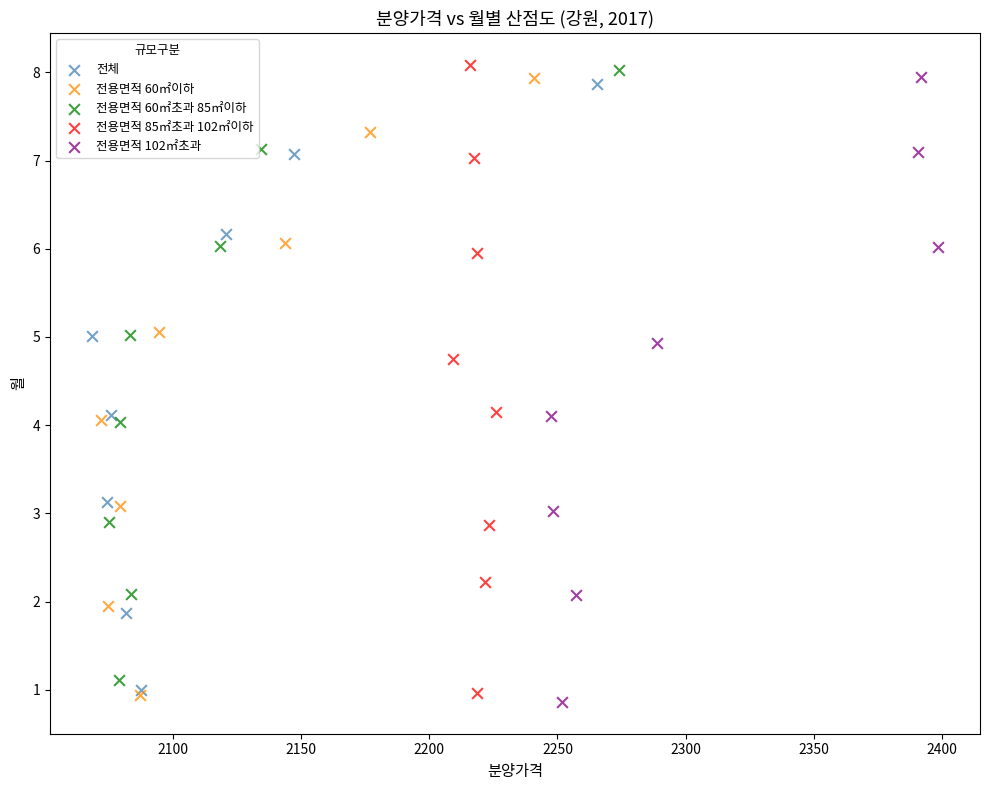

Which series contains the lowest Y value?

전용면적 102㎡초과